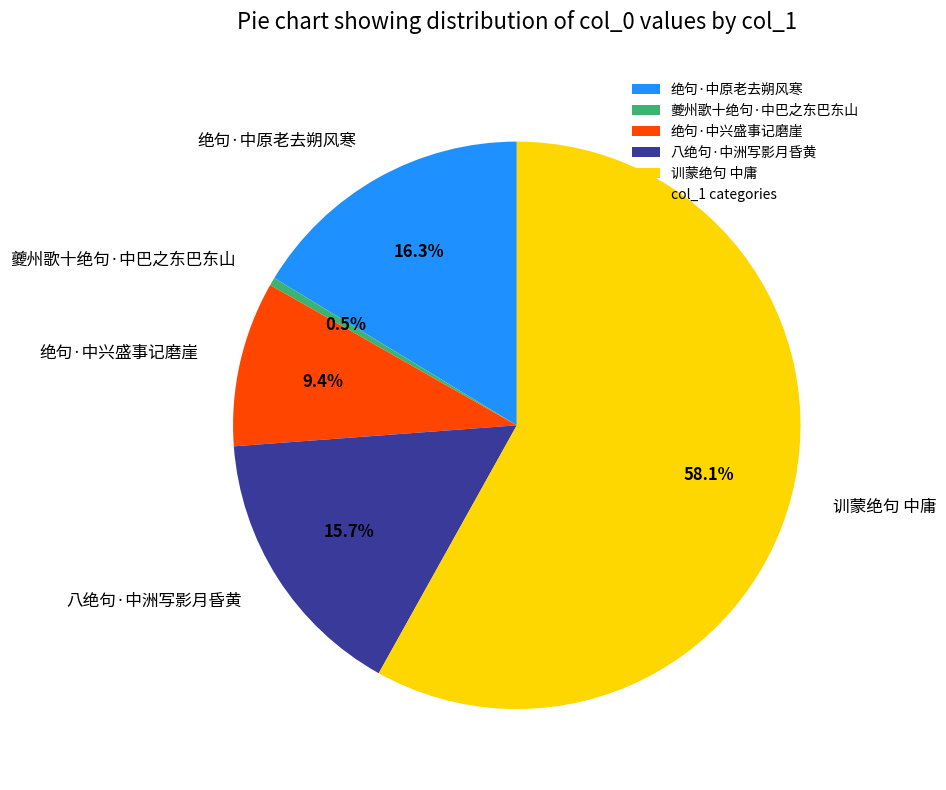

To the nearest percent, what is the difference between the 八绝句·中洲写影月昏黄 and 绝句·中原老去朔风寒 slice percentages?

1%